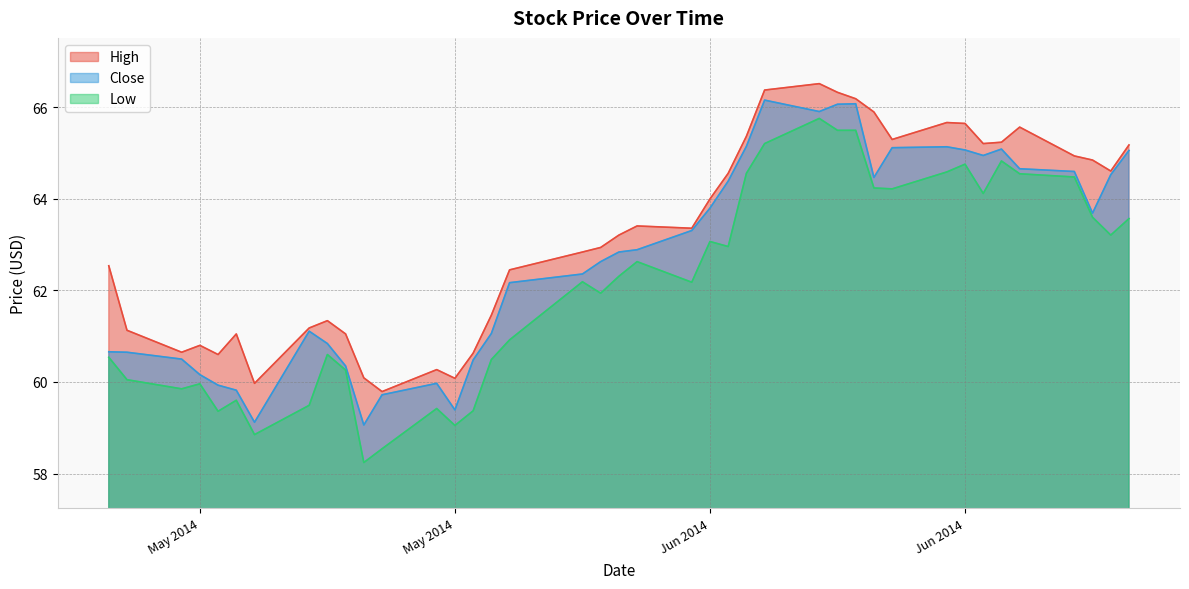

What is the label of the 3rd point from the left?

2014-05-05